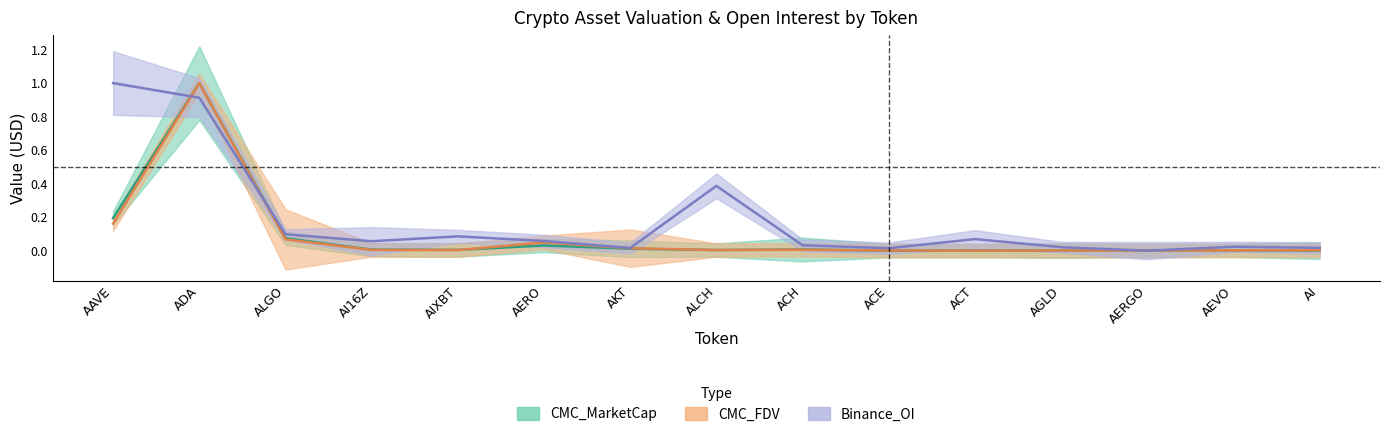

Is the value of Binance_OI at ACE greater than the value of CMC_MarketCap at AIXBT?

Yes